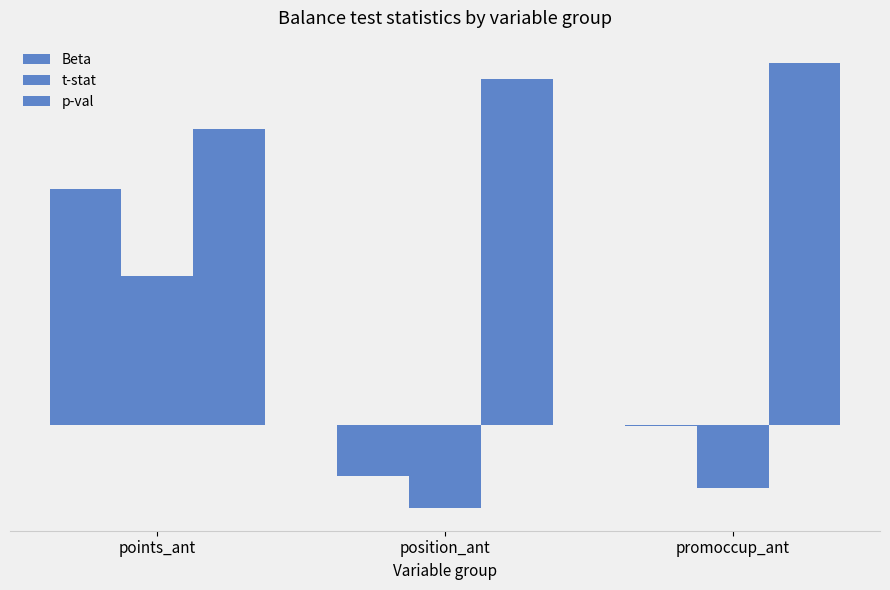

Are the bars grouped side by side (vs. stacked)?

Yes